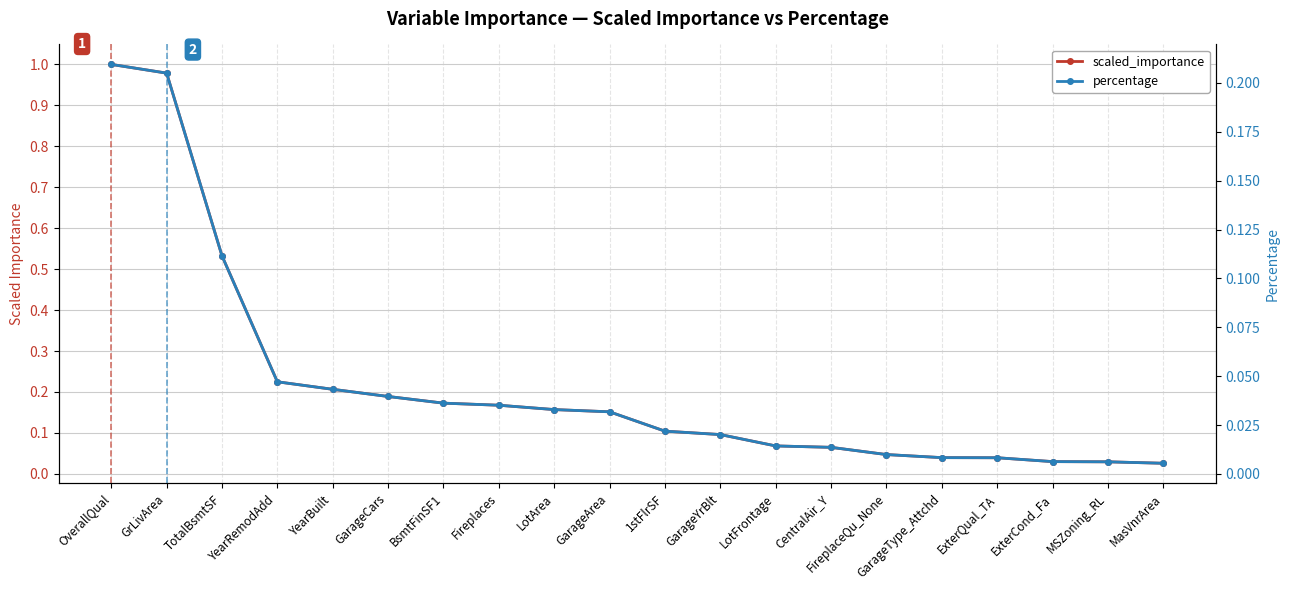

The value of scaled_importance at GarageCars is 0.2. True or false?

True